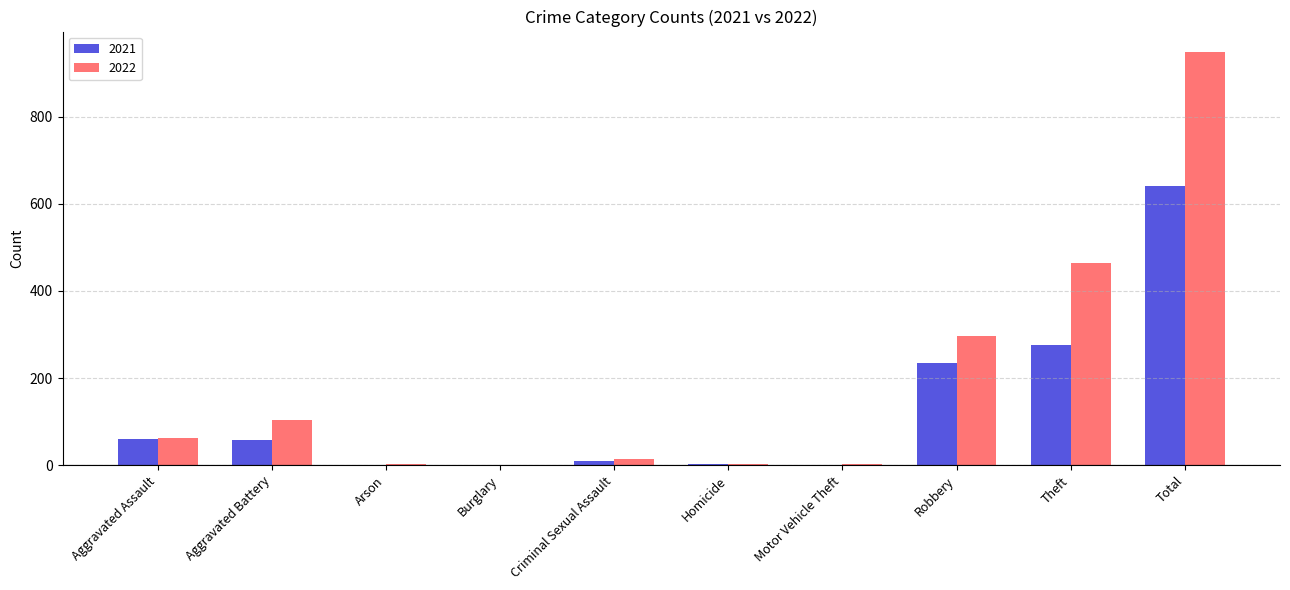

Is it true that 2022 equals 3 at Arson?

True